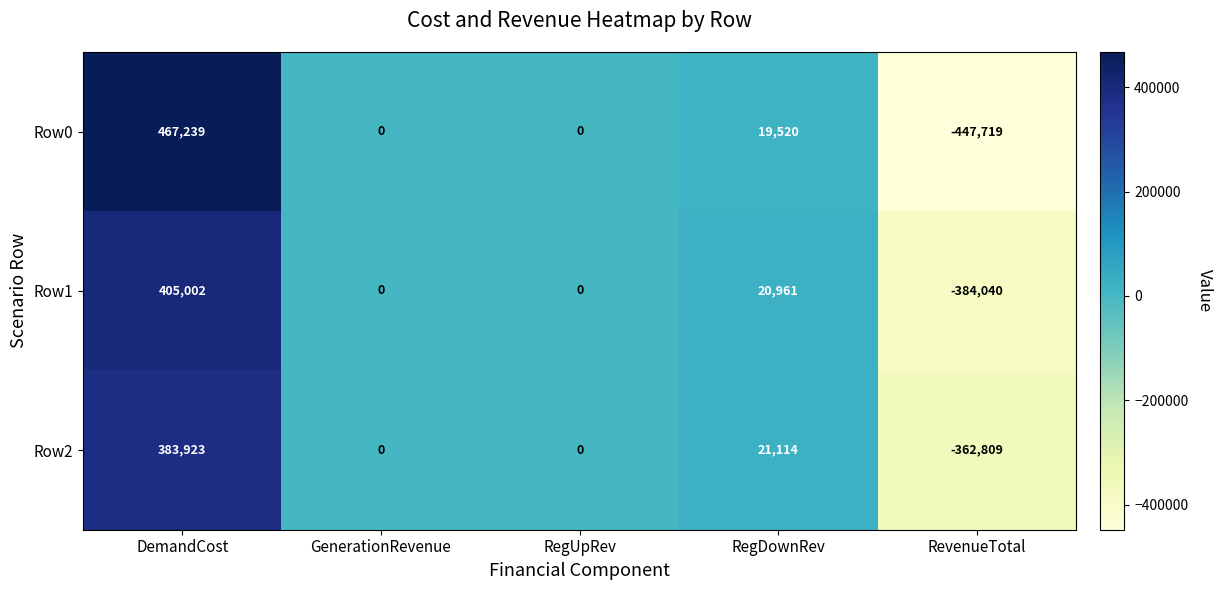

What is the difference between the maximum and minimum values in the Row2 series?

746732